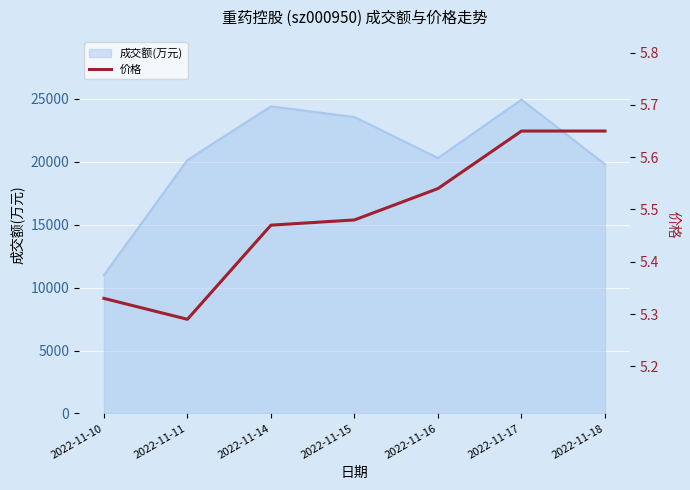

List the labels in order of value, smallest first.

2022-11-11, 2022-11-10, 2022-11-14, 2022-11-15, 2022-11-16, 2022-11-17, 2022-11-18